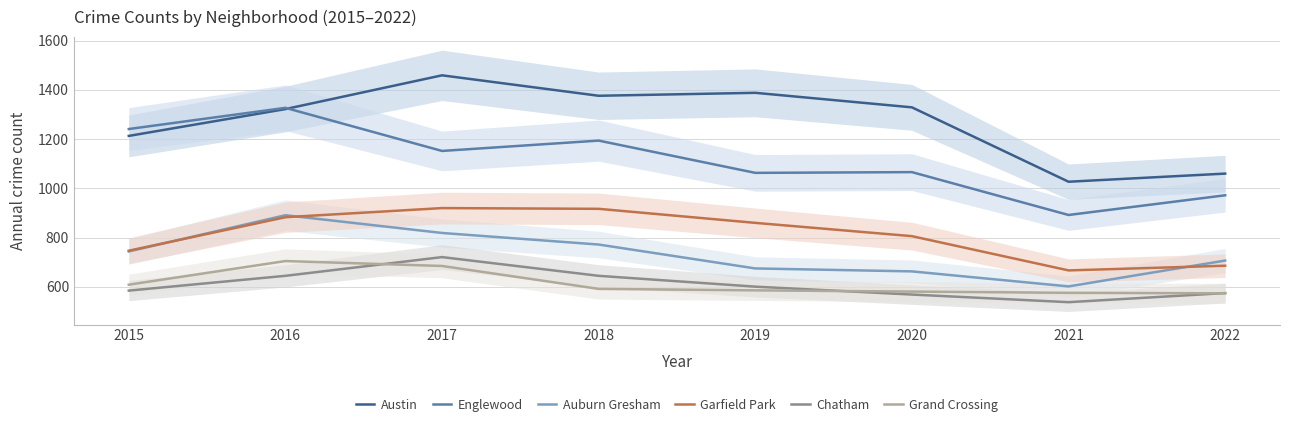

Rank the categories by Chatham value from highest to lowest.

2017, 2016, 2018, 2019, 2015, 2022, 2020, 2021